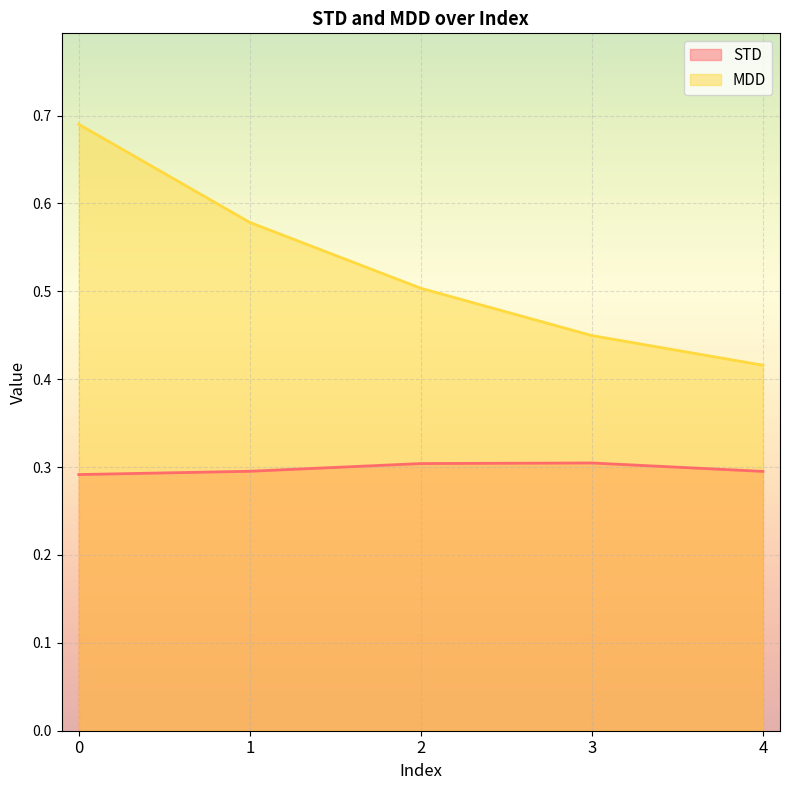

True or false: STD and MDD intersect in this chart.

False